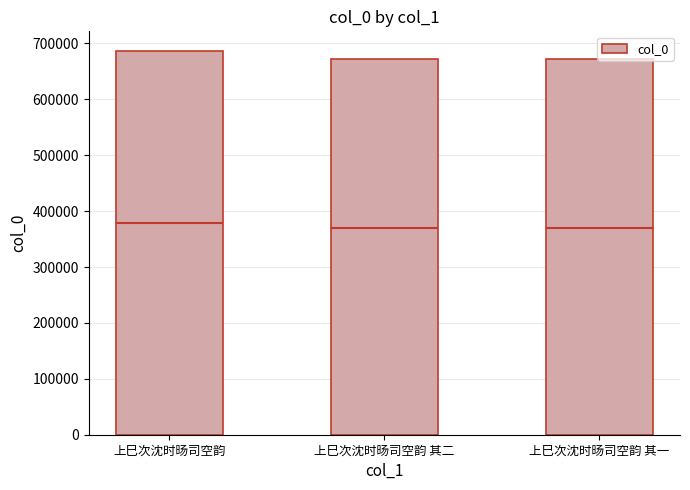

Where is the data nearest to the value 679775?

上巳次沈时旸司空韵 其二